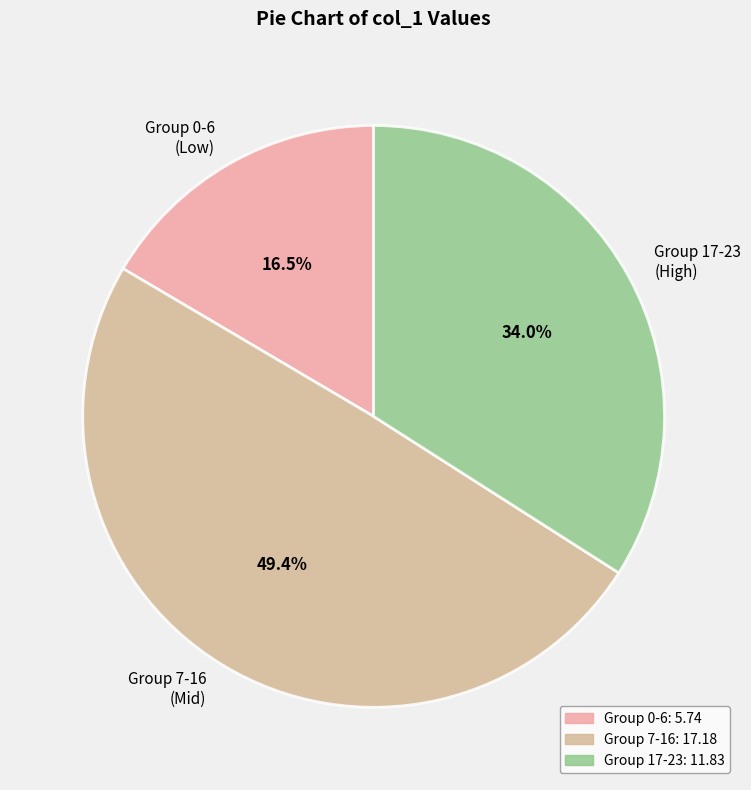

Is Group 0-6 (Low) the majority of the pie?

No